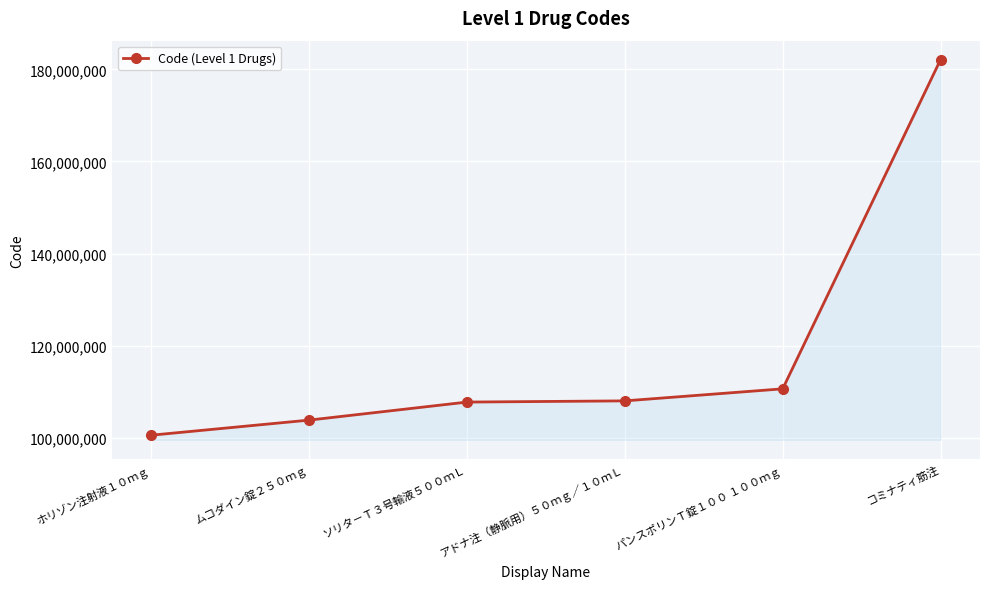

What is the label of the 1st point from the left?

ホリゾン注射液１０ｍｇ